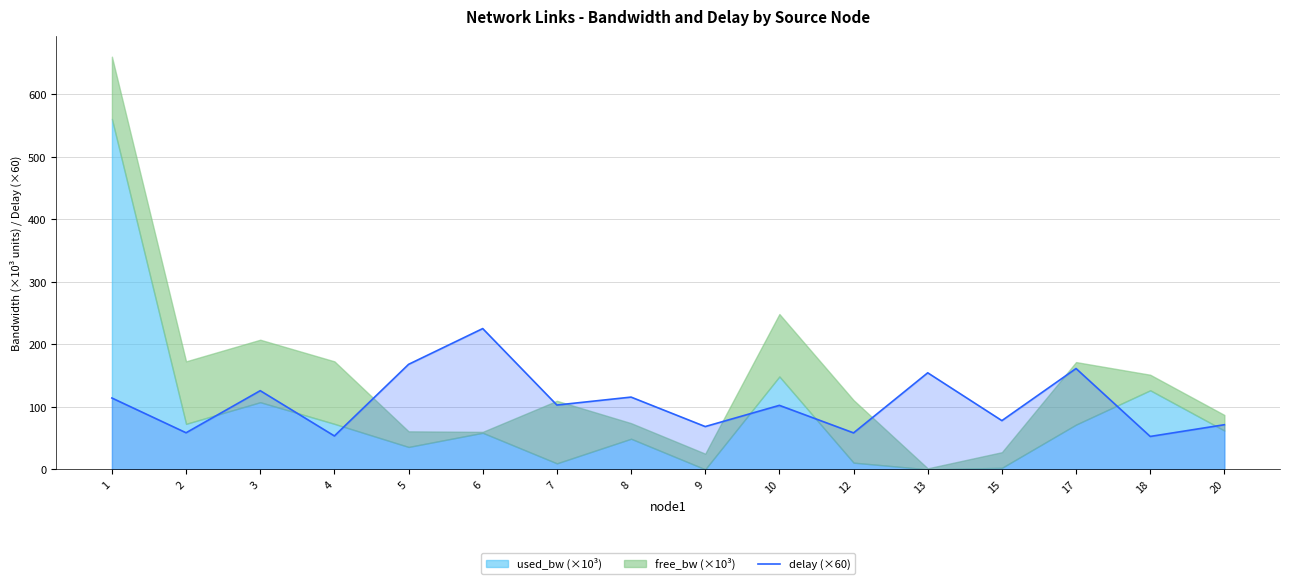

The value of delay (×60) at 12 is 92.2. True or false?

False